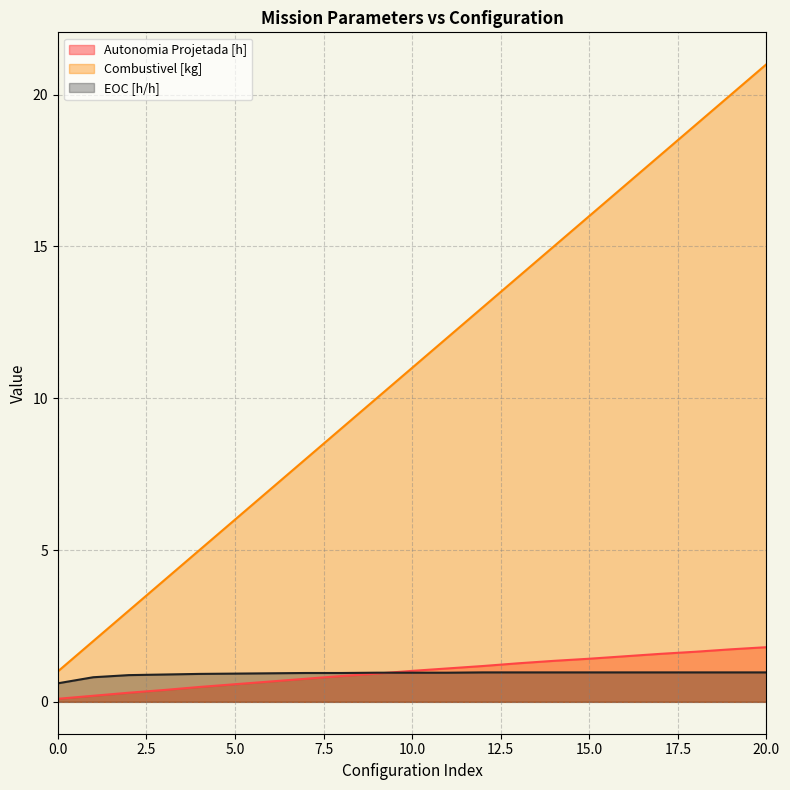

What are all the series names shown in the legend?

Autonomia Projetada [h], Combustivel [kg], EOC [h/h]